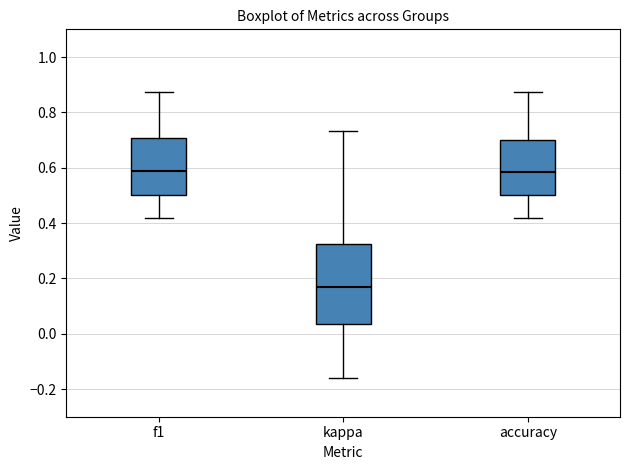

Reading left to right, transcribe this box plot: for each box, give where its median line is, the range the box spans, and where its two whiskers end, as read against the y-axis. The values are not printed on the chart, so give them approximately, as read against the axis.

f1: median 0.58, box 0.50 to 0.70, whiskers 0.42 to 0.88
kappa: median 0.16, box 0.04 to 0.32, whiskers -0.16 to 0.74
accuracy: median 0.58, box 0.50 to 0.70, whiskers 0.42 to 0.88